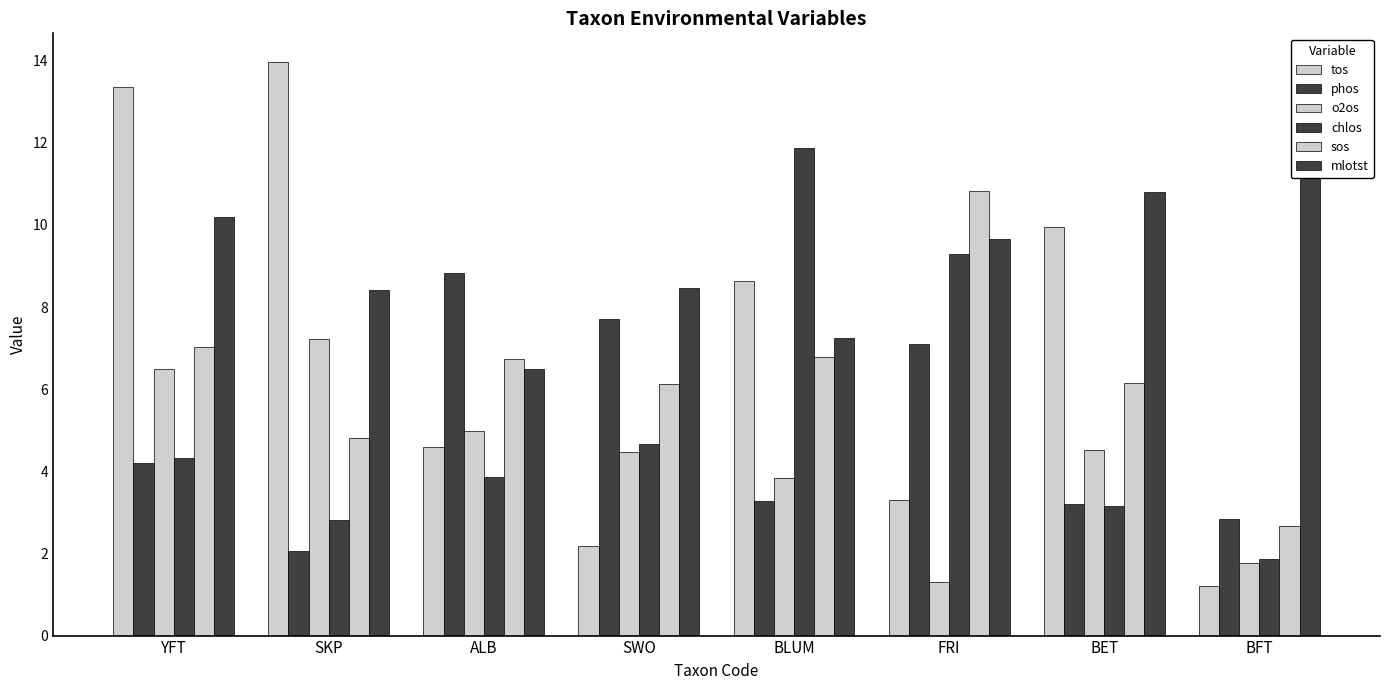

What are all the series names shown in the legend?

tos, phos, o2os, chlos, sos, mlotst